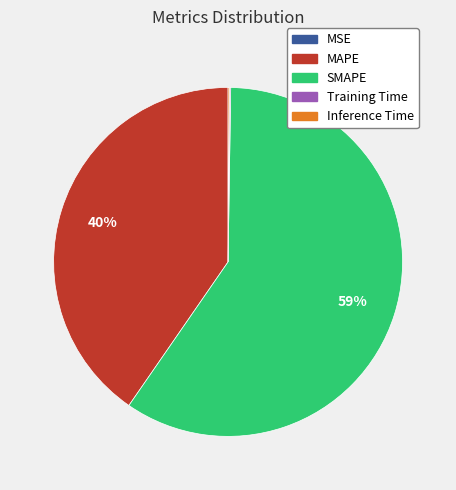

Which slice is the largest?

SMAPE